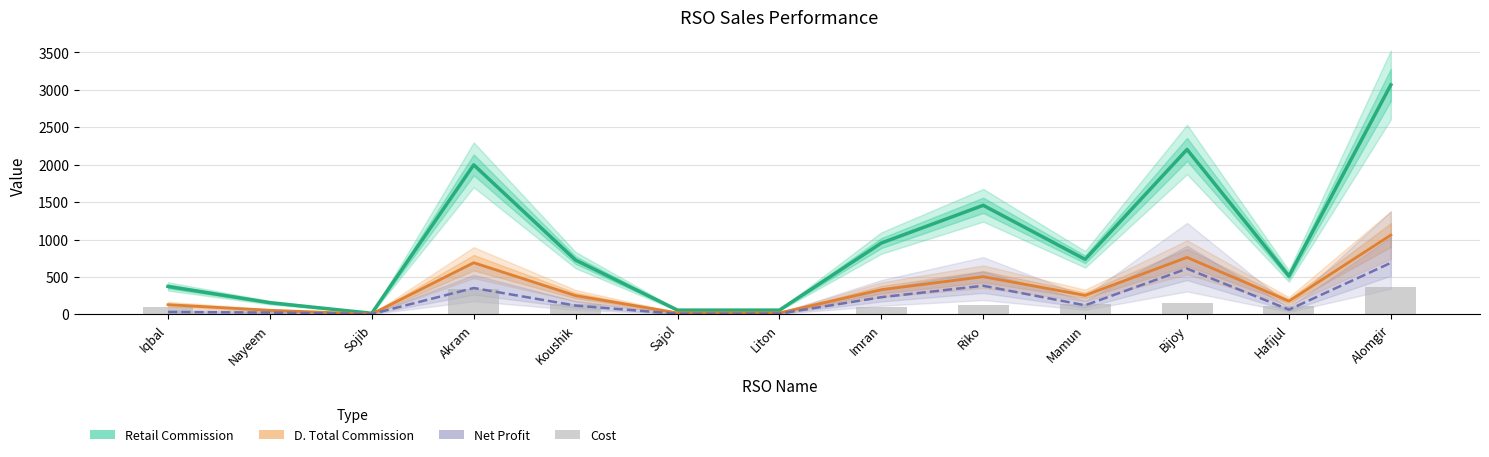

What position from the left is Bijoy?

11